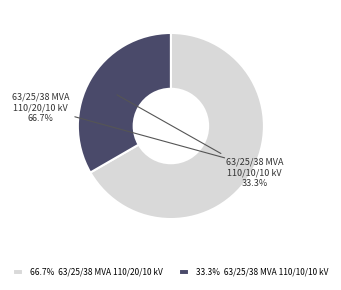

To the nearest percent, what percentage of the pie is 63/25/38 MVA 110/20/10 kV?

67%